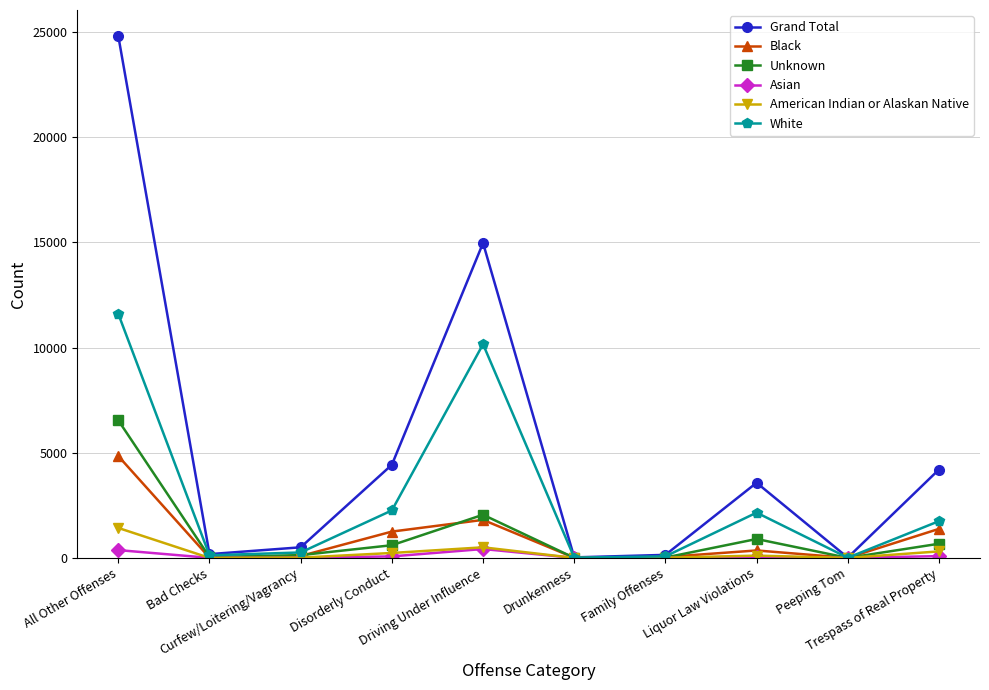

What value does the White series have at Family Offenses, to the nearest 10?

70